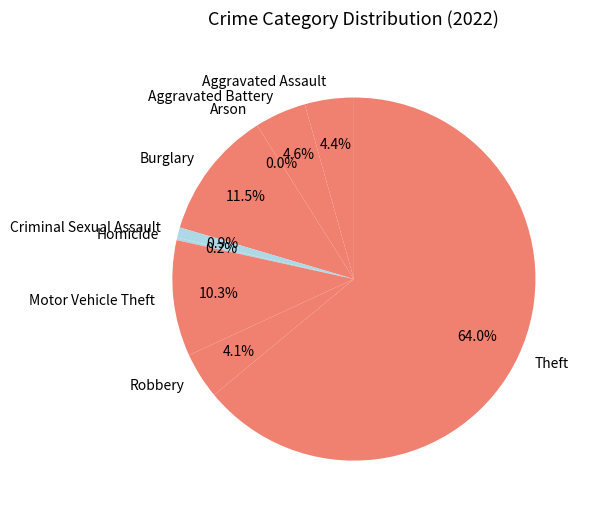

To the nearest percent, what is the difference between the Theft and Criminal Sexual Assault slice percentages?

63%